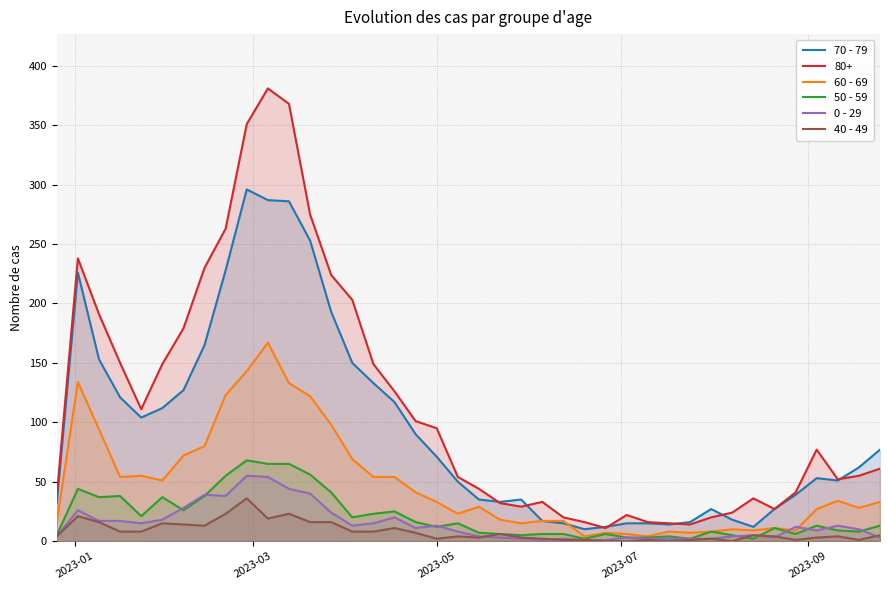

Which series has the widest spread of values?

80+